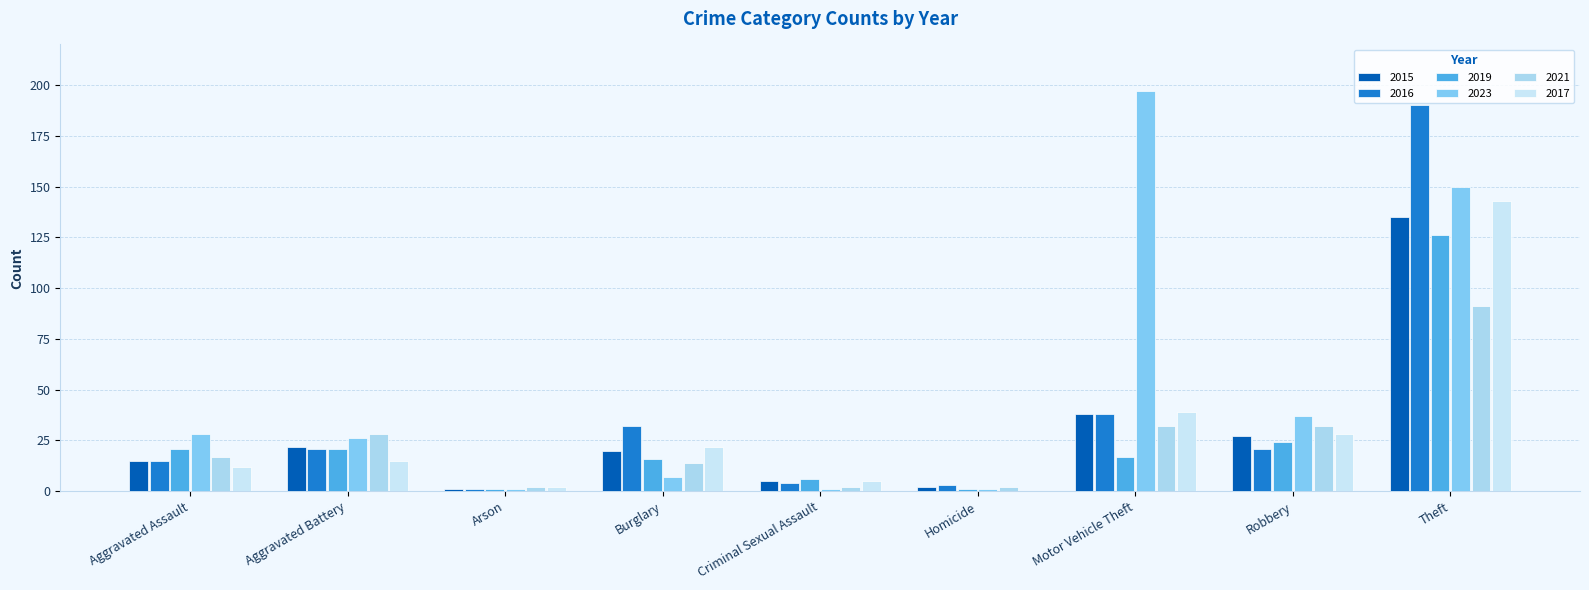

The value of 2017 at Homicide is 0. True or false?

True